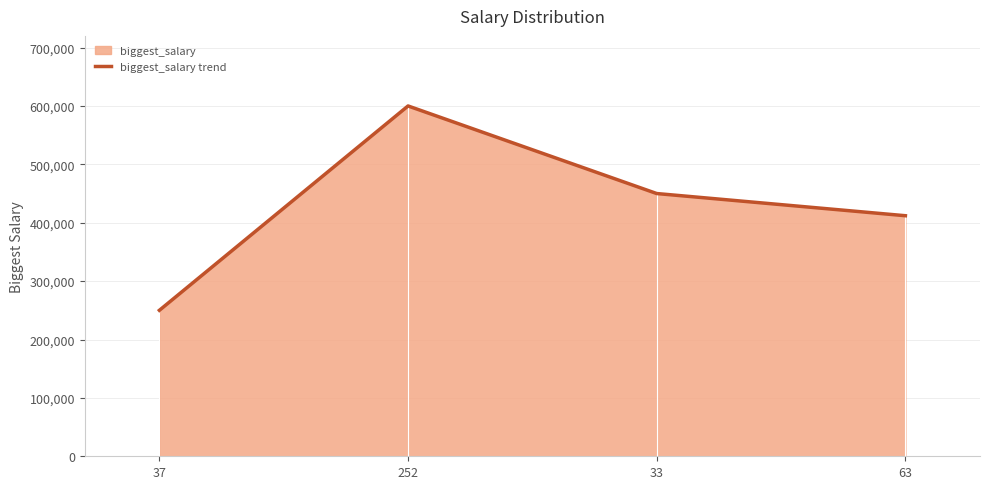

True or false: the data shows 600000 at 252.

True